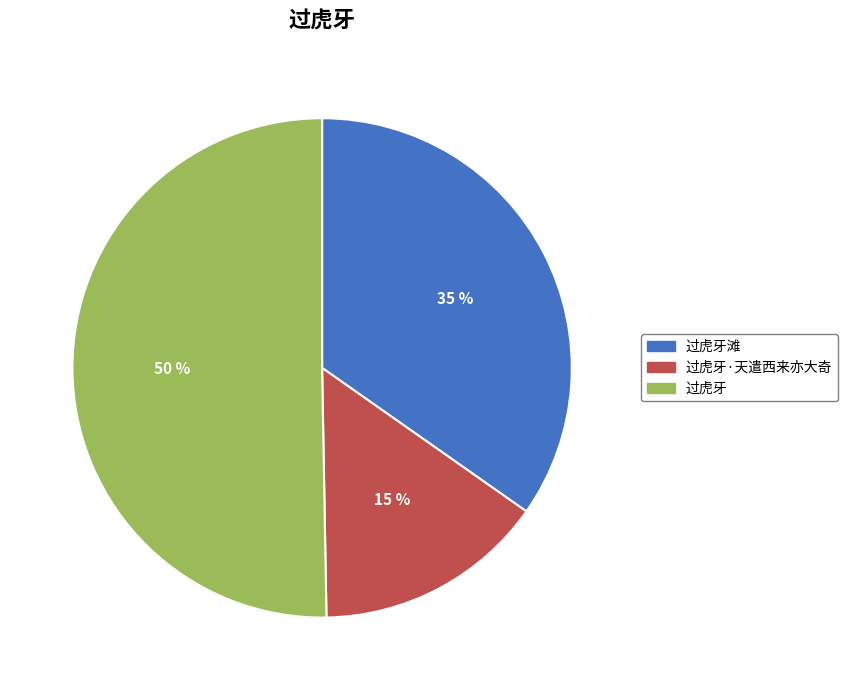

To the nearest percent, what portion does 过虎牙·天遣西来亦大奇 represent?

15%